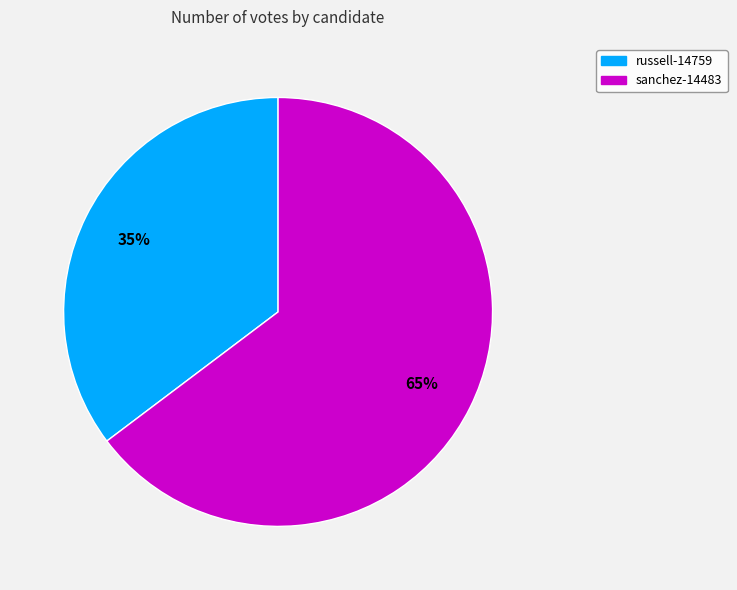

The russell-14759 slice represents 41% of the pie. True or false?

False